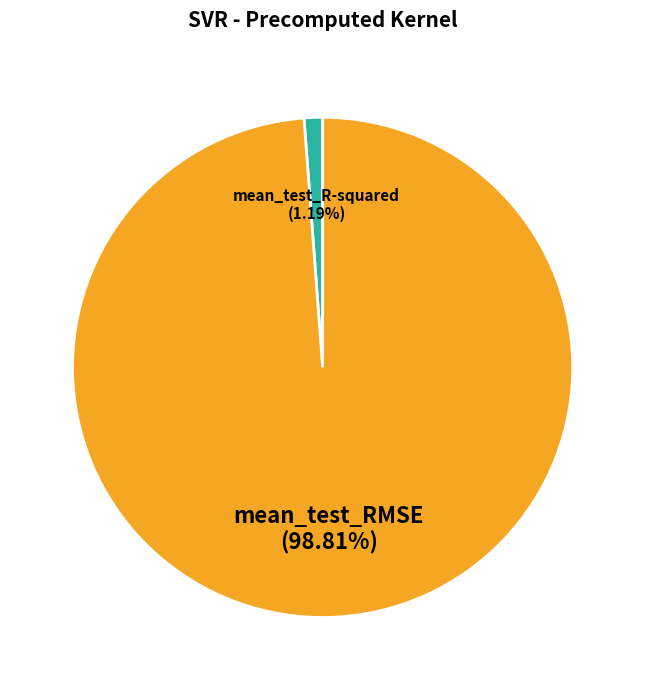

How many segments does this pie chart have?

2